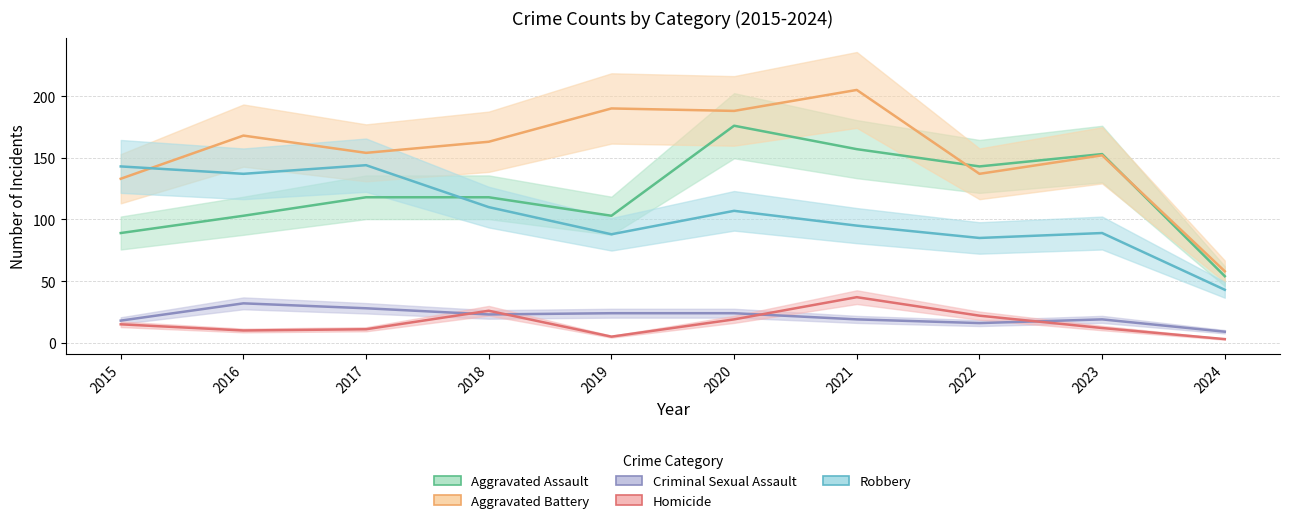

True or false: Aggravated Battery and Criminal Sexual Assault intersect in this chart.

False